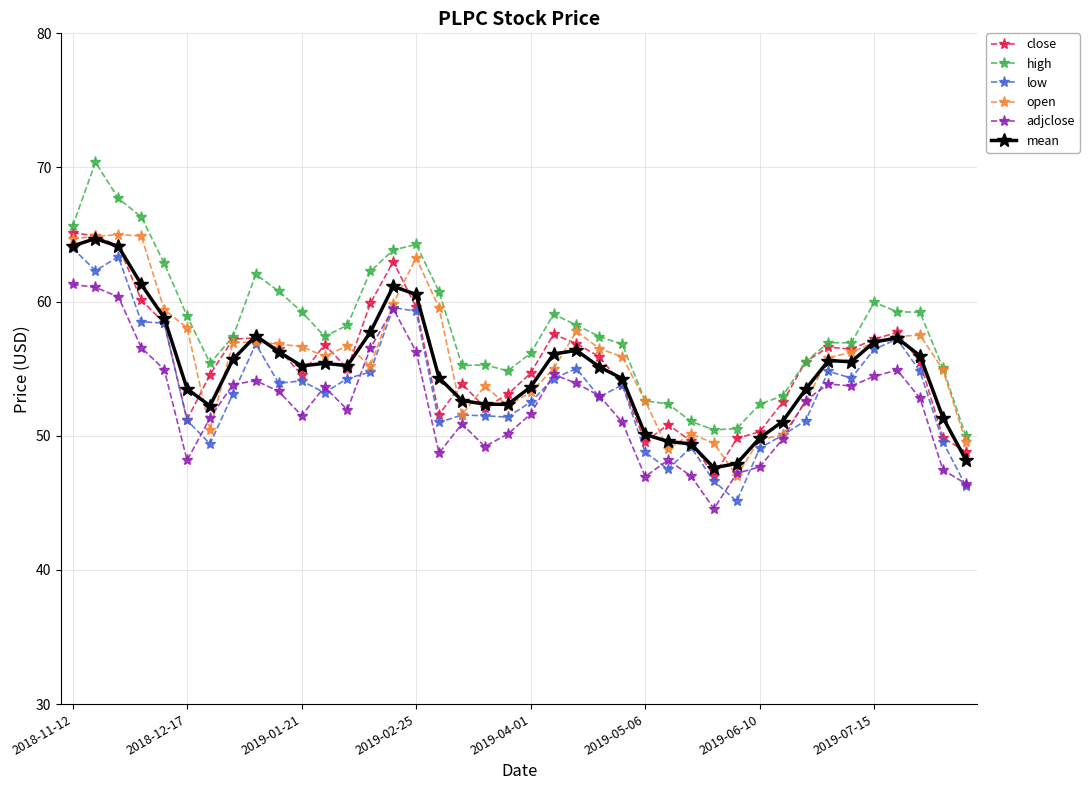

Which series has the widest spread of values?

high